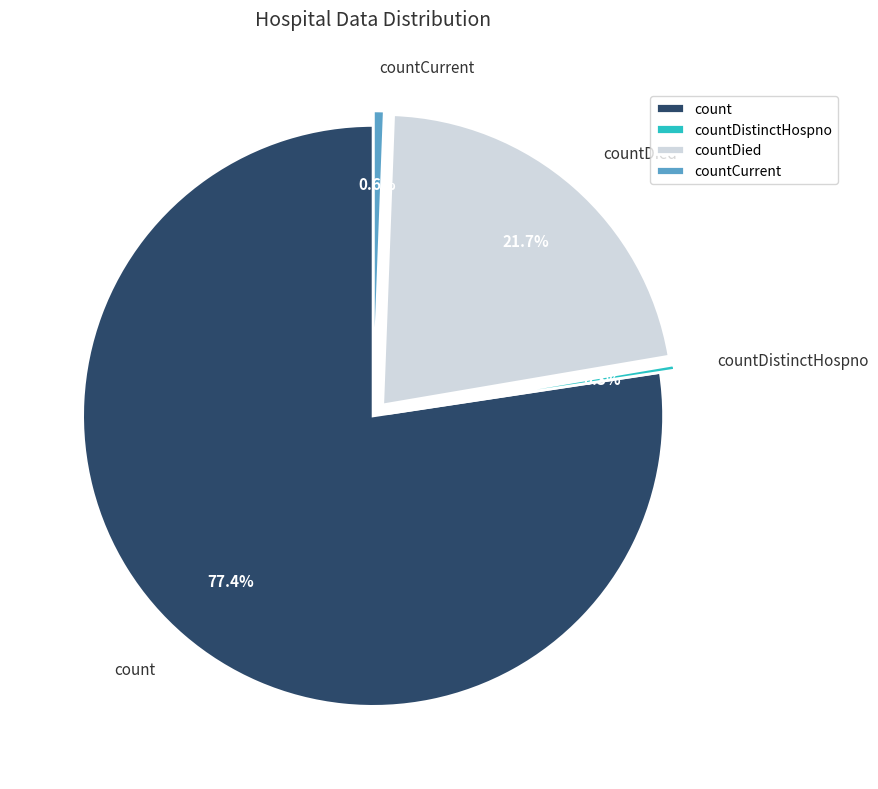

Combined, do countDied and countCurrent account for over 50%?

No